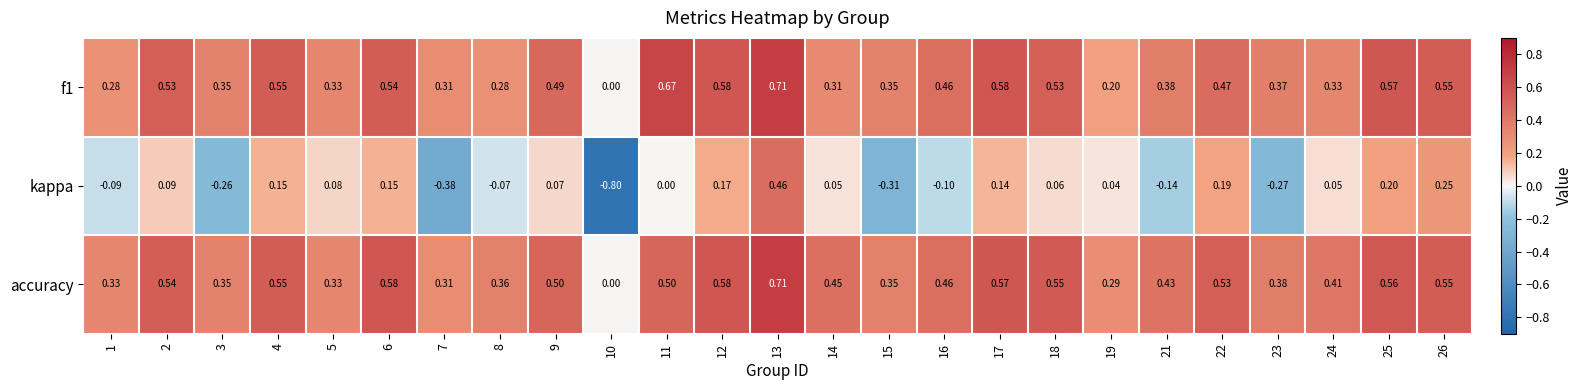

At 14, list the series in order from smallest to largest.

kappa, f1, accuracy